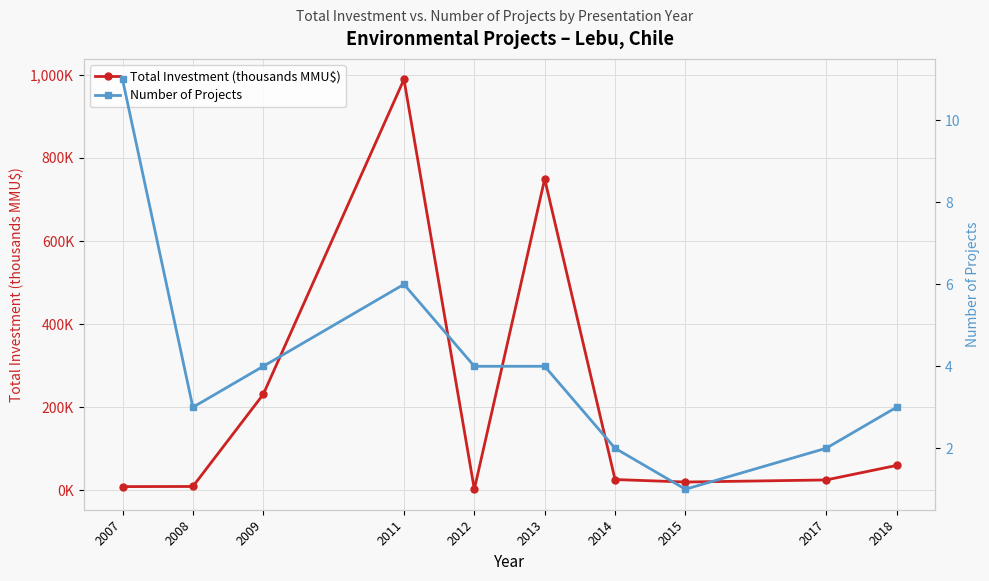

List the series in order of their overall mean, lowest first.

Number of Projects, Total Investment (thousands MMU$)